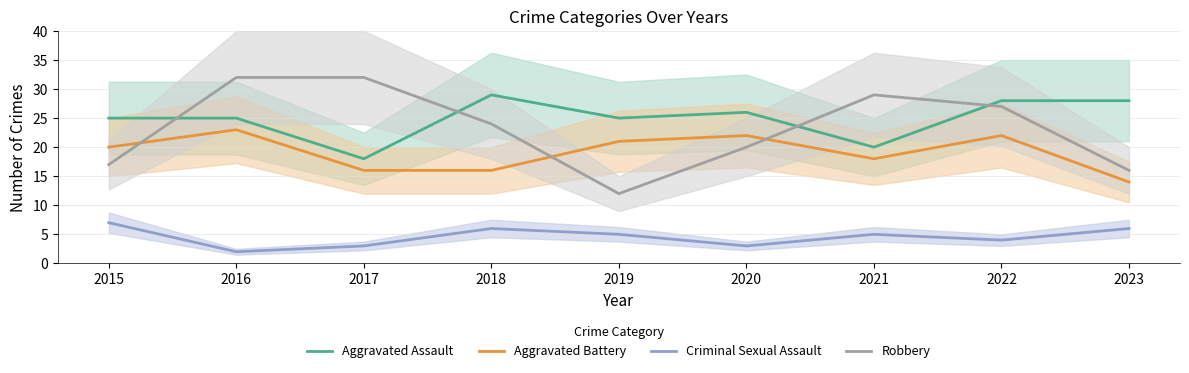

Which has a higher value, 2017 or 2019?

2019